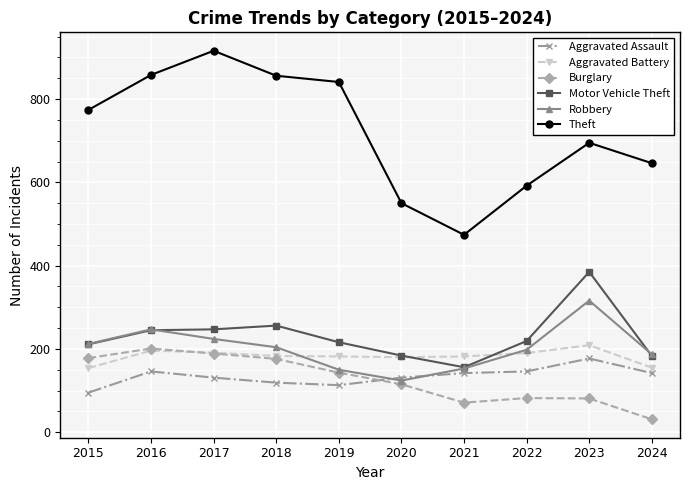

What is the difference between the highest and lowest values at 2020?

435